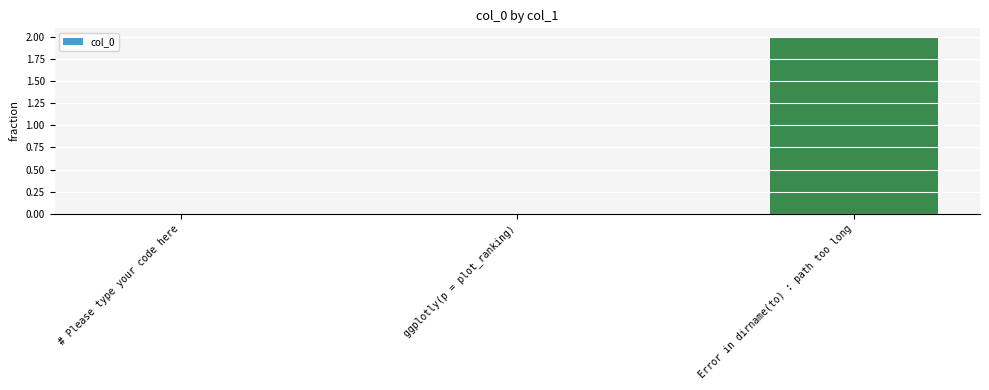

Count the number of data series in this chart.

1